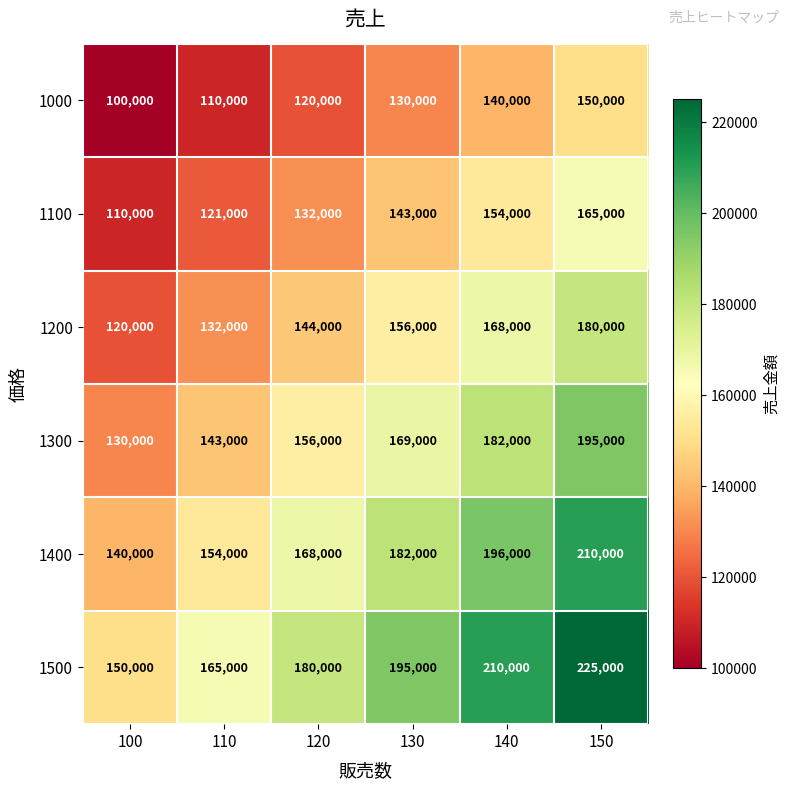

Read the 1200 value at 150, to the nearest 50.

180000